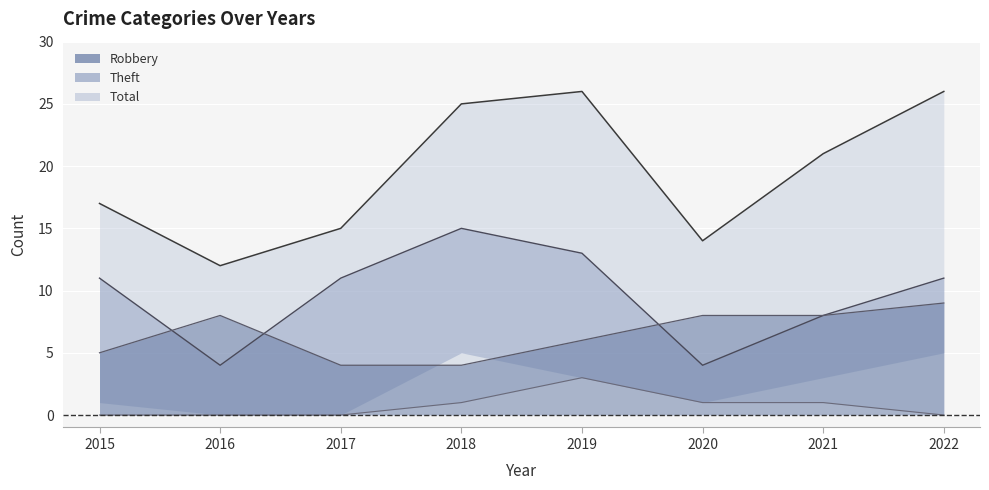

Count the number of categories in the chart.

8